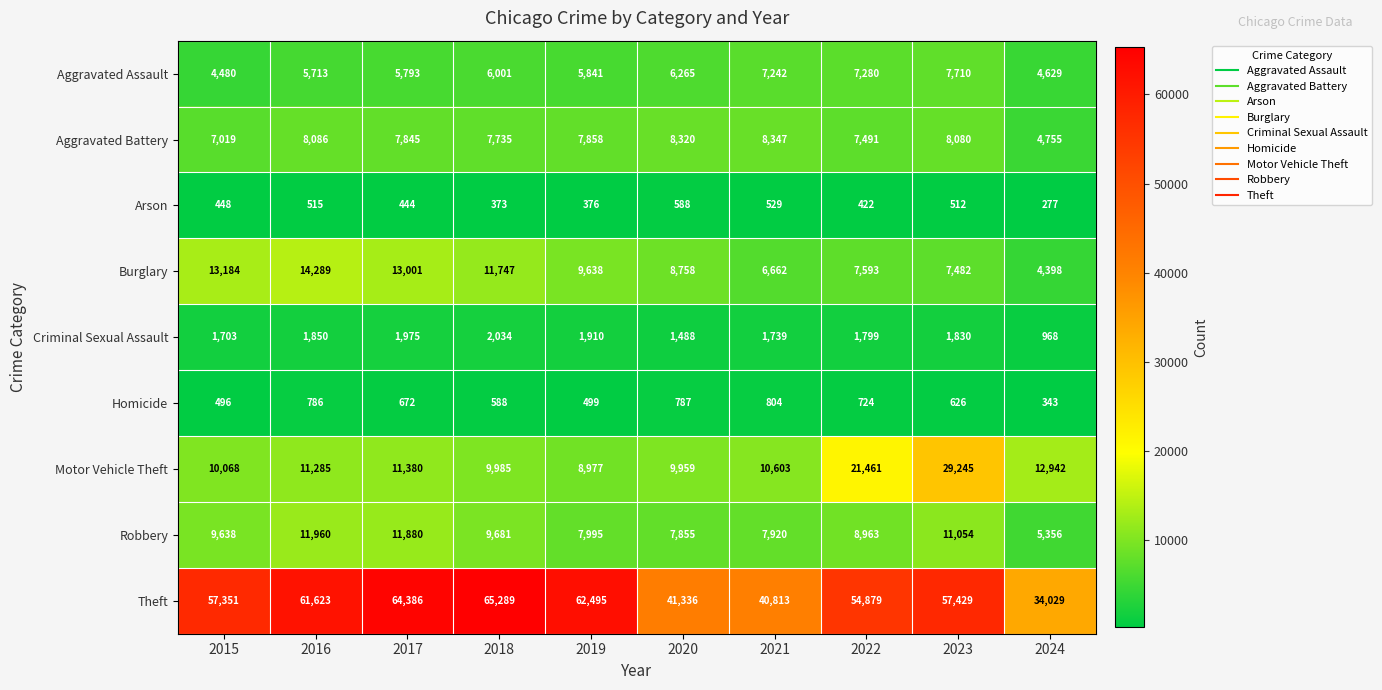

What is the maximum value shown in the chart?

65289